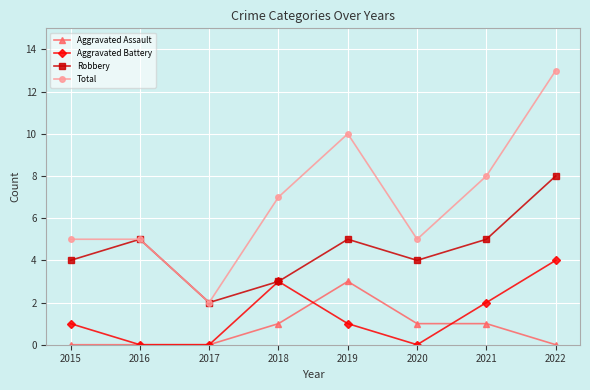

Which series has the widest spread of values?

Total